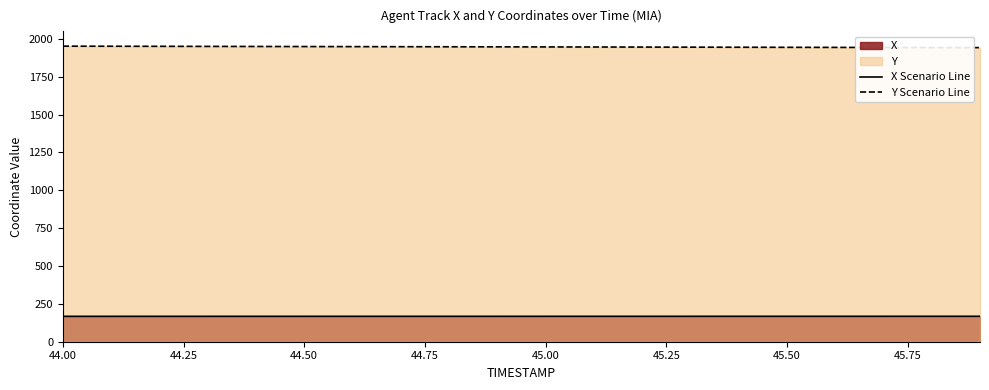

True or false: X Scenario Line and Y Scenario Line cross at least once.

False